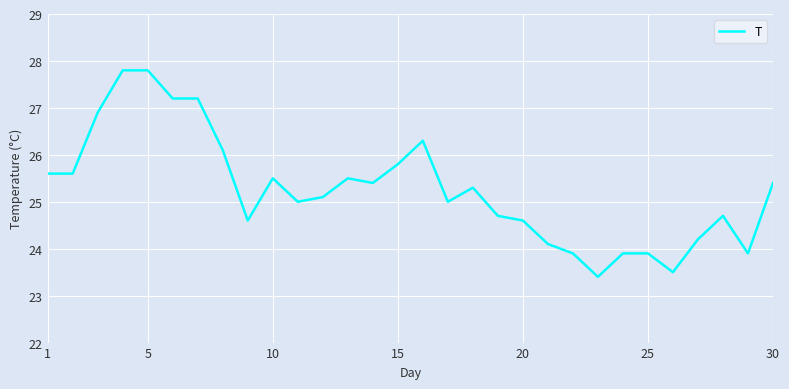

What is the difference between the maximum and second lowest values?

4.3